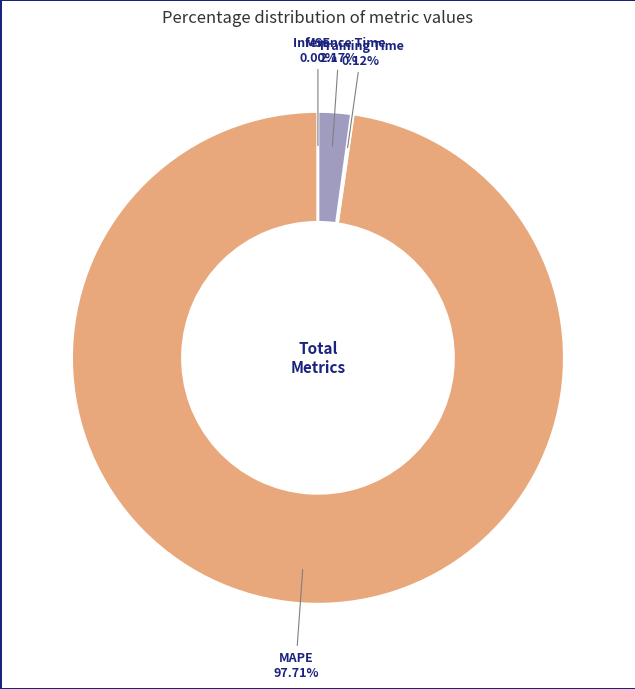

The Inference Time slice represents 2% of the pie. True or false?

True